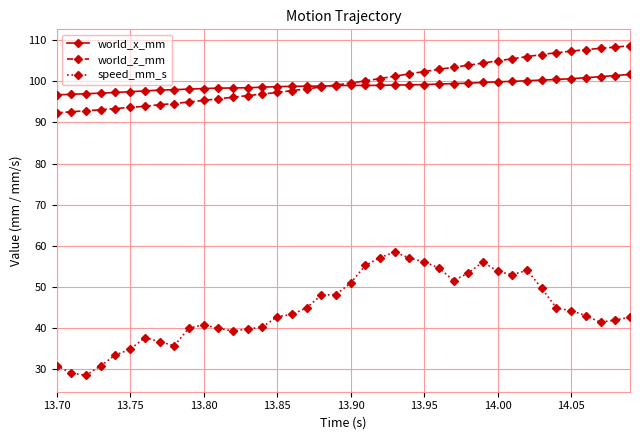

What is the minimum value shown in the chart?

28.6